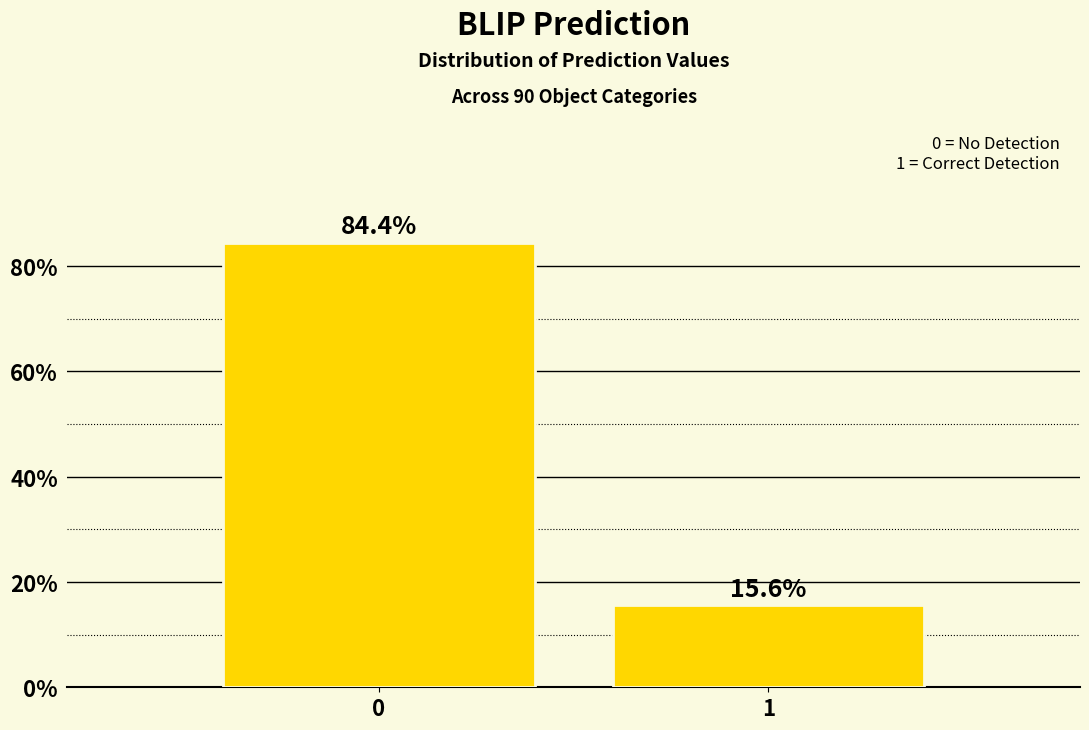

Reading left to right, transcribe all the data shown in this chart.

84.4	15.6